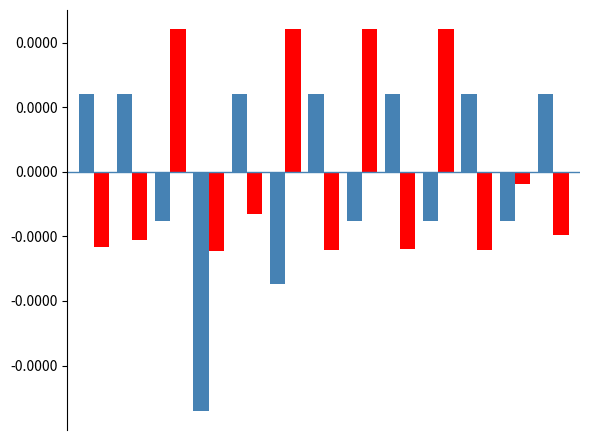

Does the chart contain stacked bars?

No